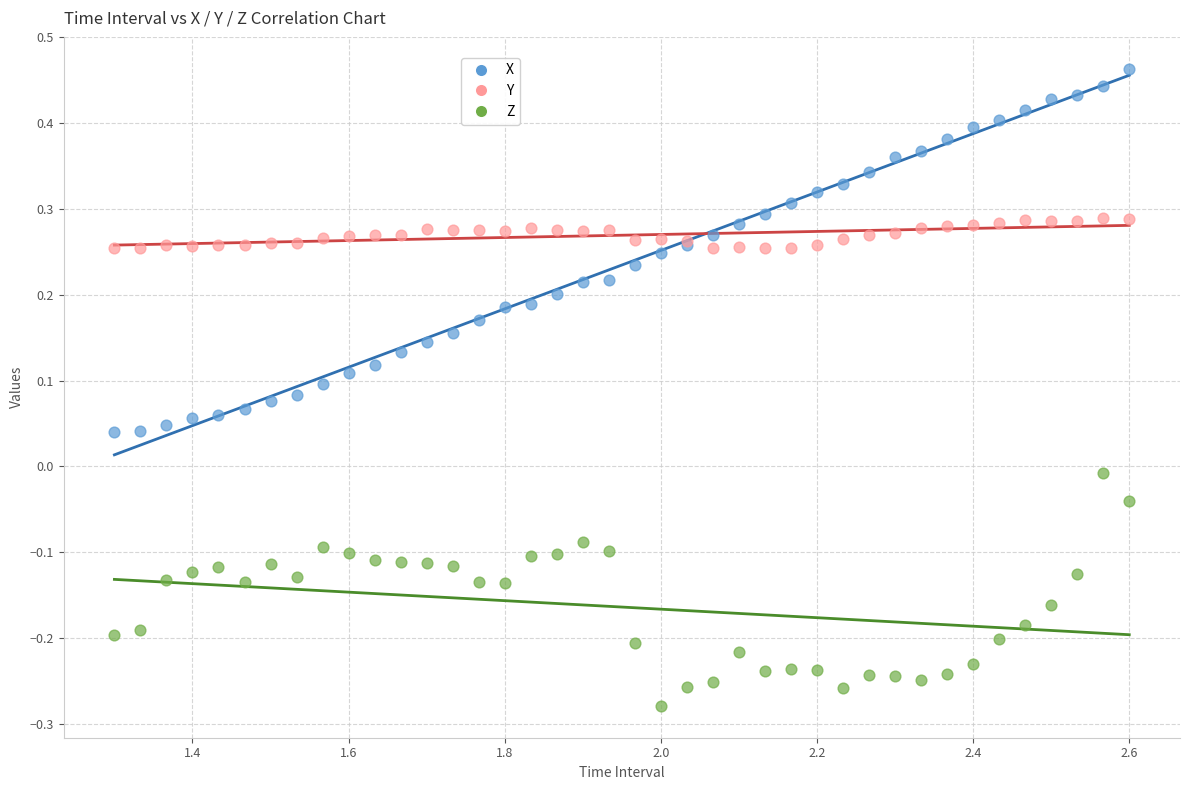

Which series contains the highest Y value?

X